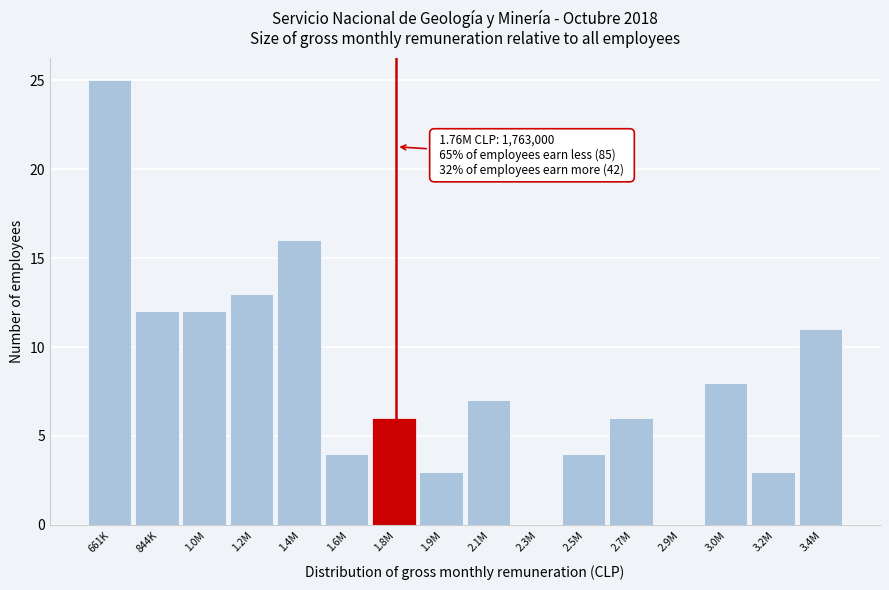

Reading left to right, list all the values displayed in this chart.

661K=25	844K=12	1.0M=12	1.2M=13	1.4M=16	1.6M=4	1.8M=6	1.9M=3	2.1M=7	2.3M=0	2.5M=4	2.7M=6	2.9M=0	3.0M=8	3.2M=3	3.4M=11